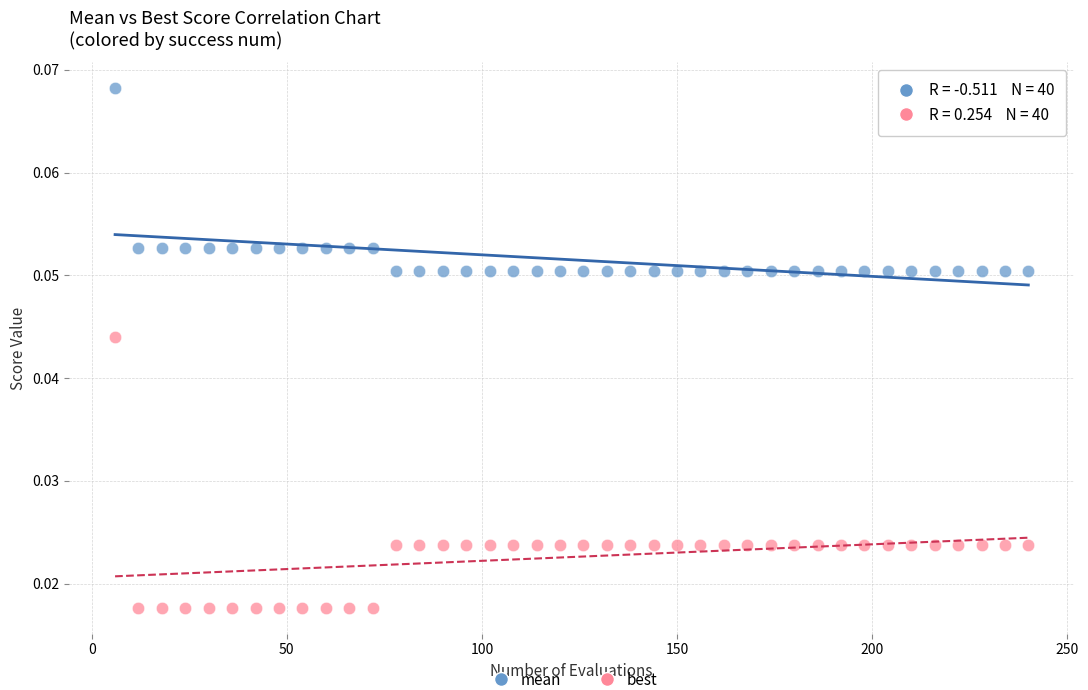

Across all data points, what is the range of X values (max minus min)?

234.0